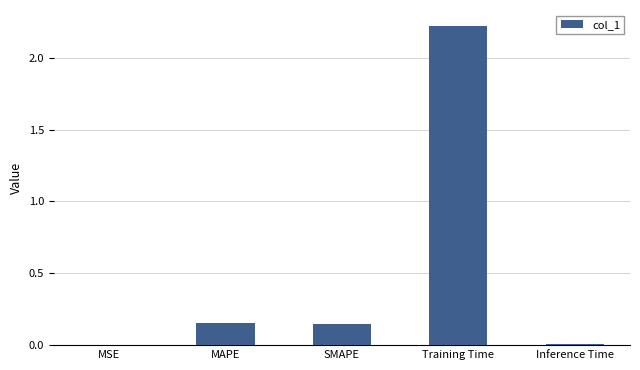

How many distinct data groups are displayed?

1